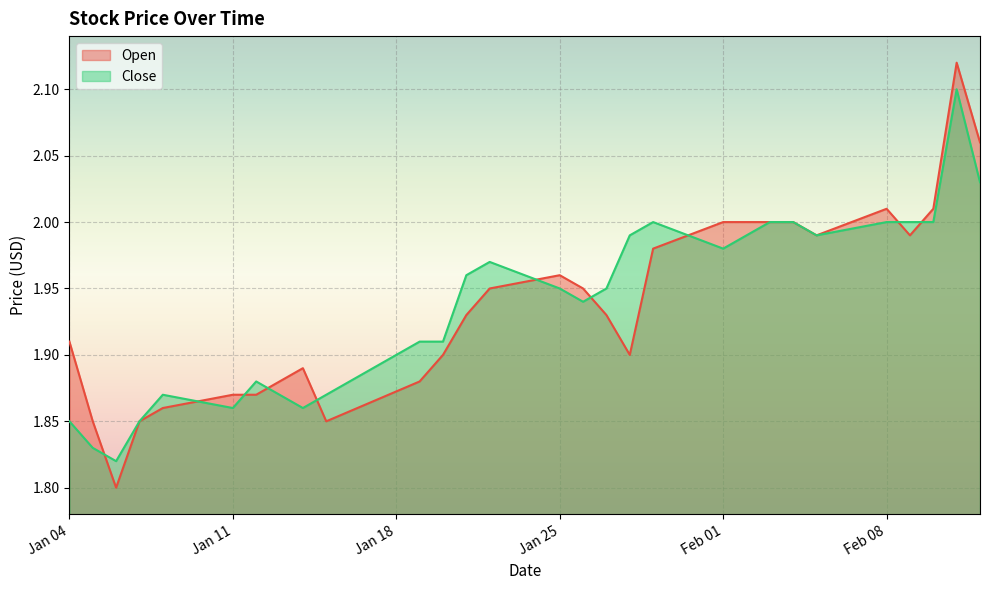

Is the value of Open at 2021-01-28 greater than the value of Close at 2021-02-12?

No